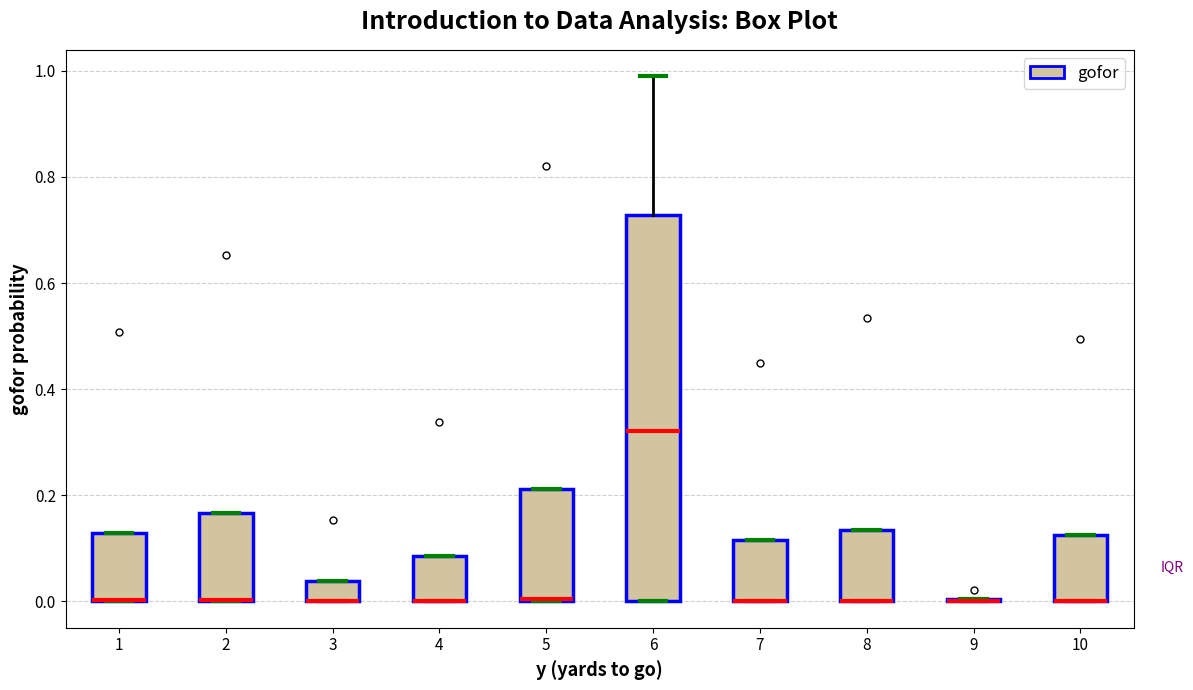

Where is the upper edge of the box at x = 4 on the y-axis? The values are not printed on the chart, so give them approximately, as read against the axis.

0.08